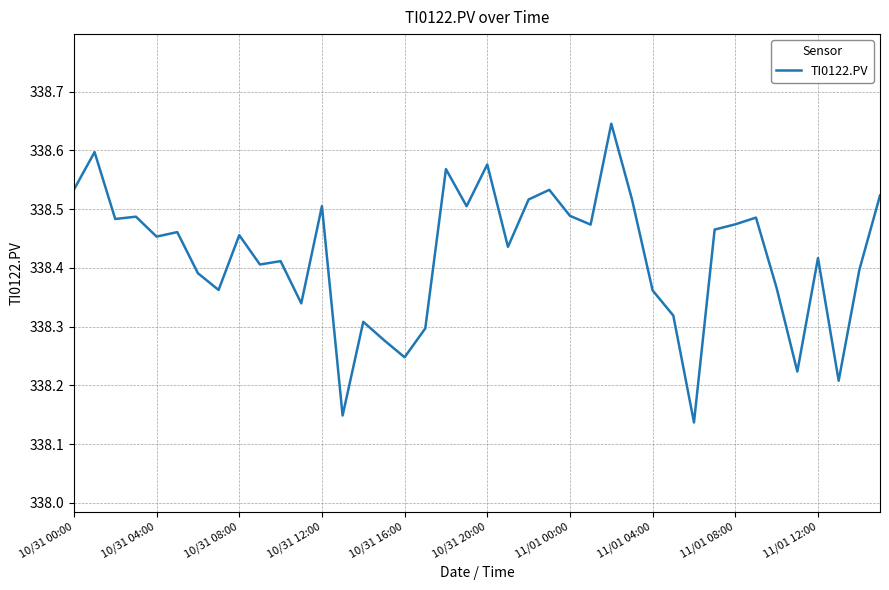

What is the difference between the maximum and minimum values?

0.5